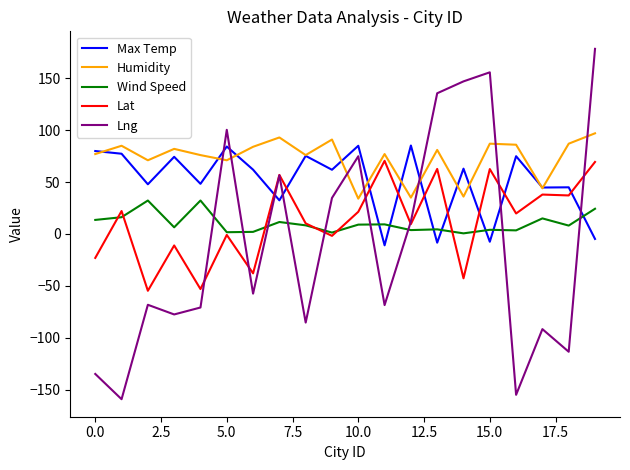

True or false: Humidity and Wind Speed intersect in this chart.

False